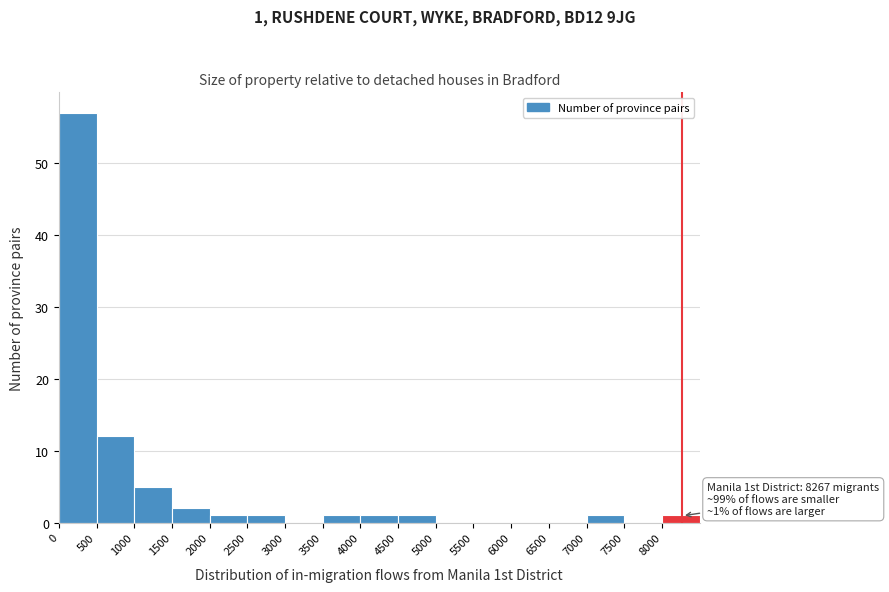

Which range on the x-axis has the tallest bar?

0 to 500